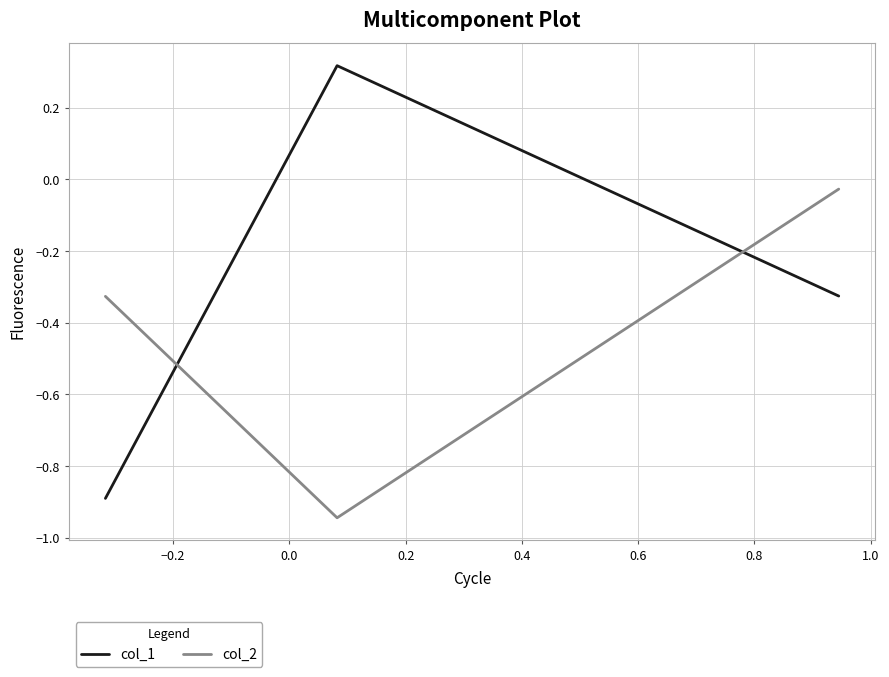

Which series has the largest total across all categories?

col_1